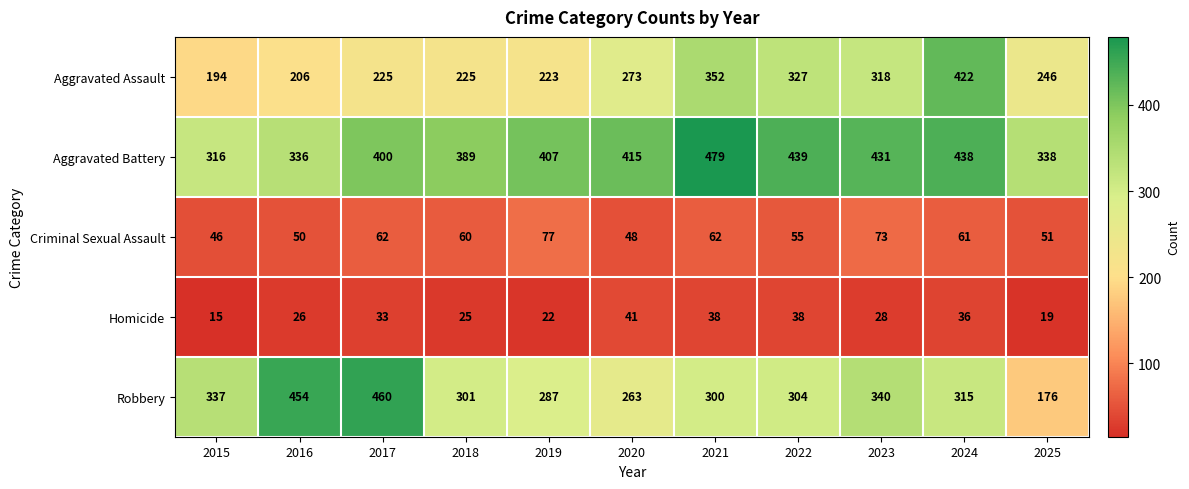

What is the minimum value for Homicide?

15